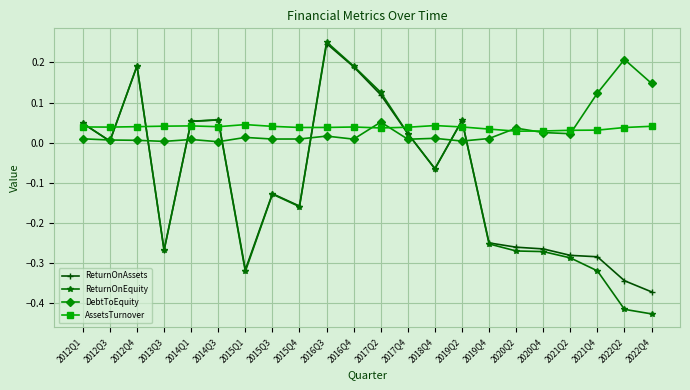

Where is the first local maximum for ReturnOnAssets?

2012Q4